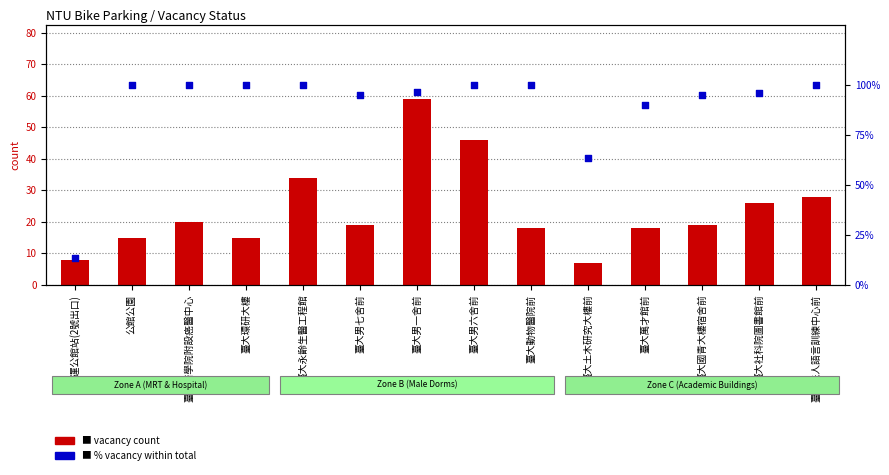

What is the total value across all series at 臺大法人語言訓練中心前?

128.0